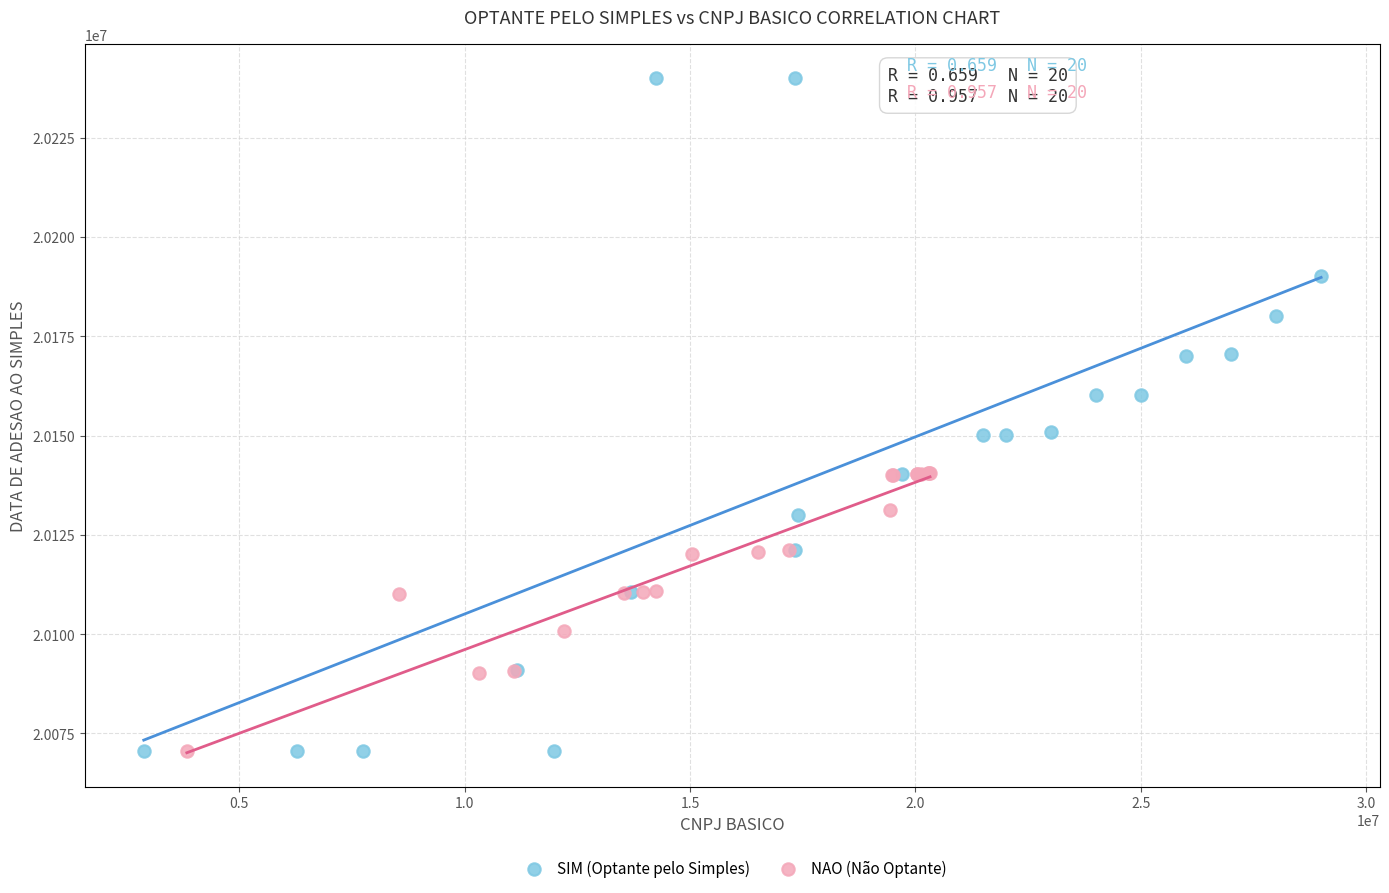

Which series reaches the maximum Y coordinate?

SIM (Optante pelo Simples)